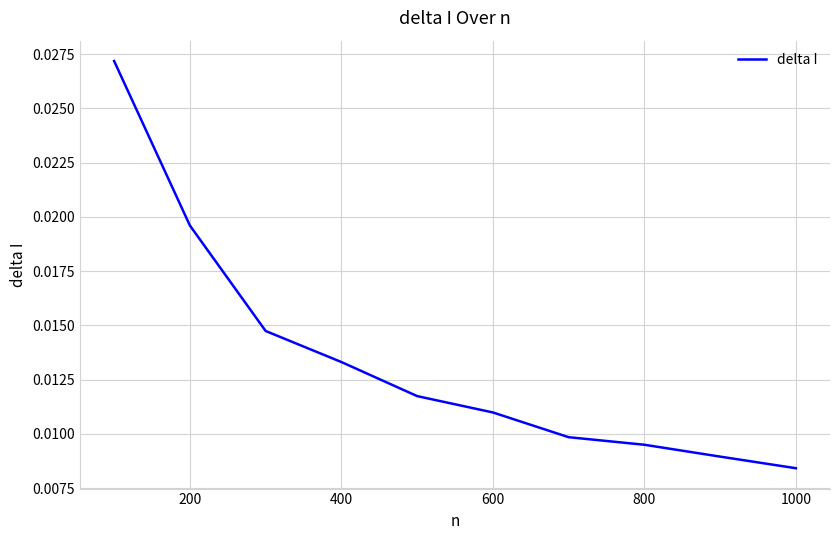

Does the chart display data point markers on the line(s)?

No